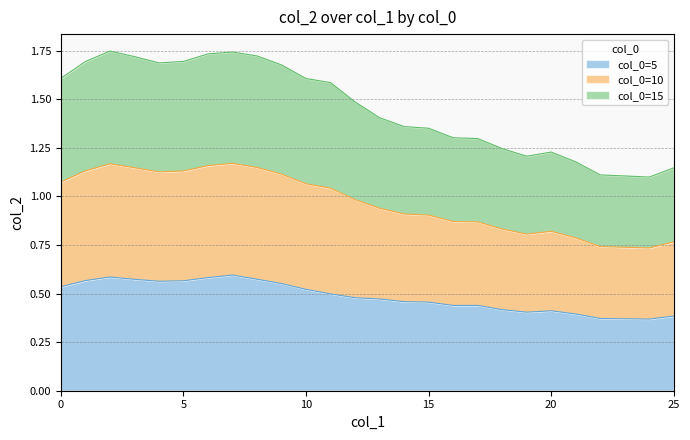

At how many categories does at least one series exceed 0?

26